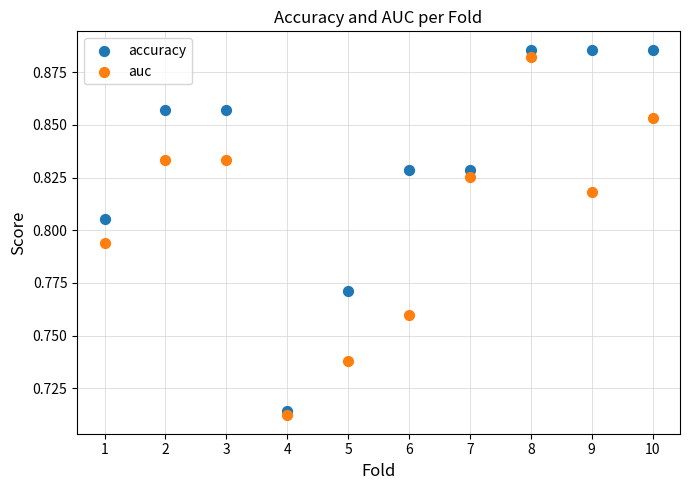

What is the X range (max minus min) for the scatter plot?

9.0